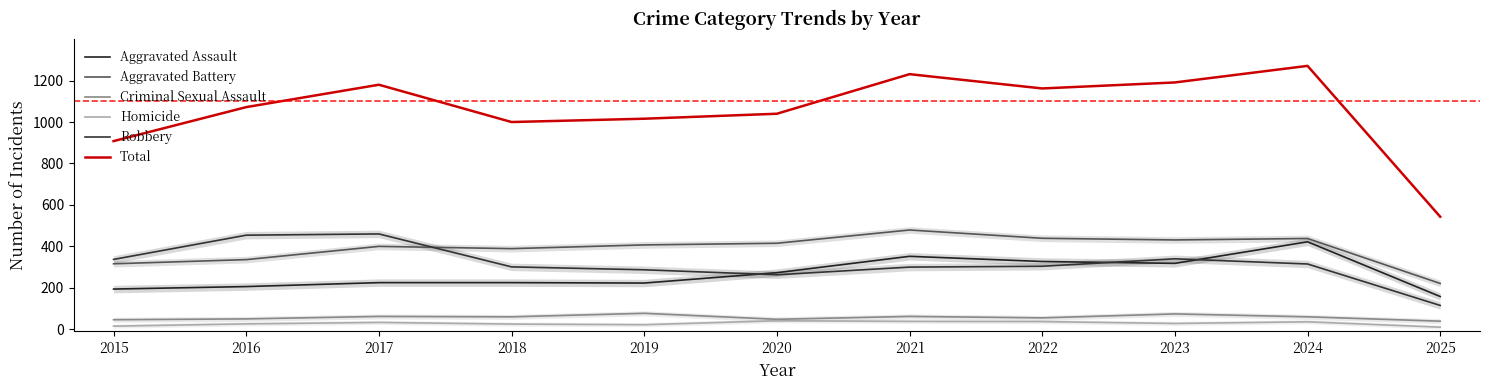

Does the chart display data point markers on the line(s)?

No